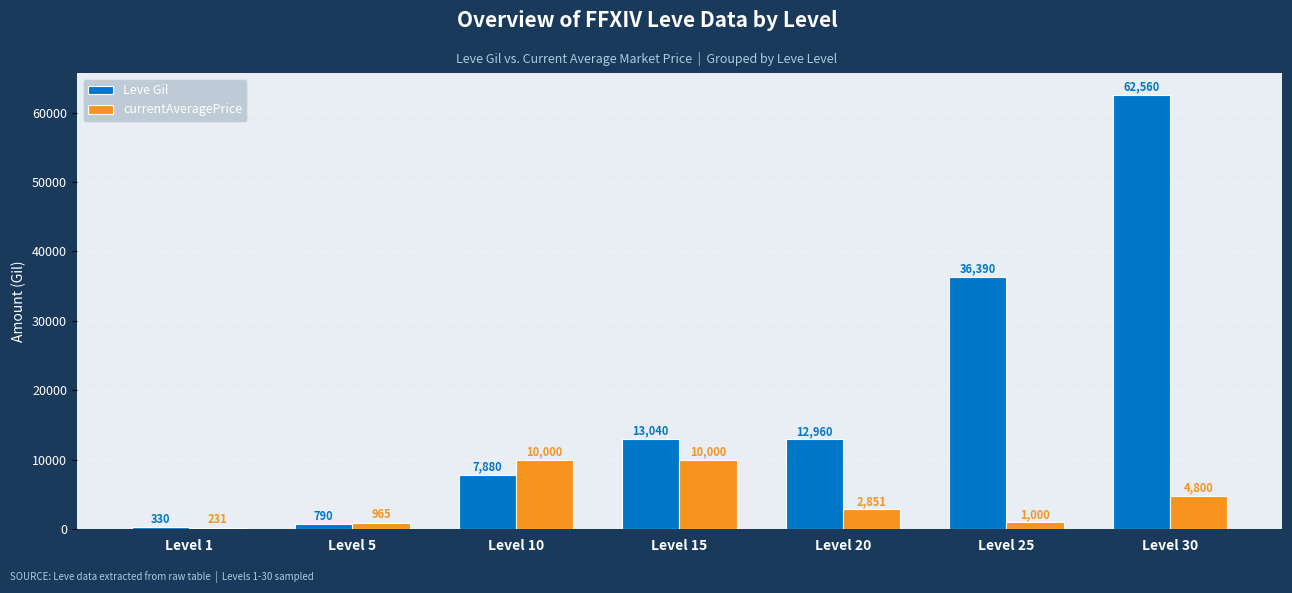

Reading left to right, extract all data points from this chart.

Leve Gil: Level 1=330	Level 5=790	Level 10=7880	Level 15=13040	Level 20=12960	Level 25=36390	Level 30=62560
currentAveragePrice: Level 1=231	Level 5=965	Level 10=10000	Level 15=10000	Level 20=2851	Level 25=1000	Level 30=4800